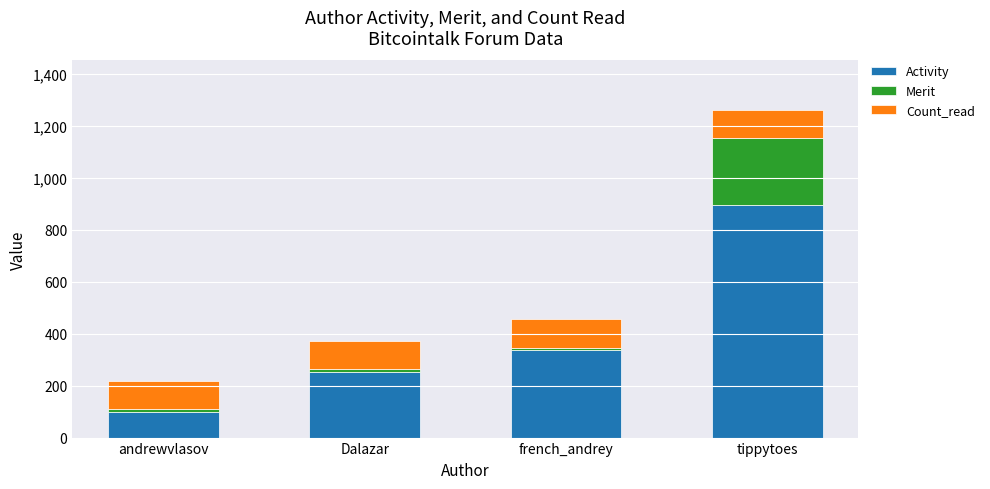

What is the average value of the Activity series?

396